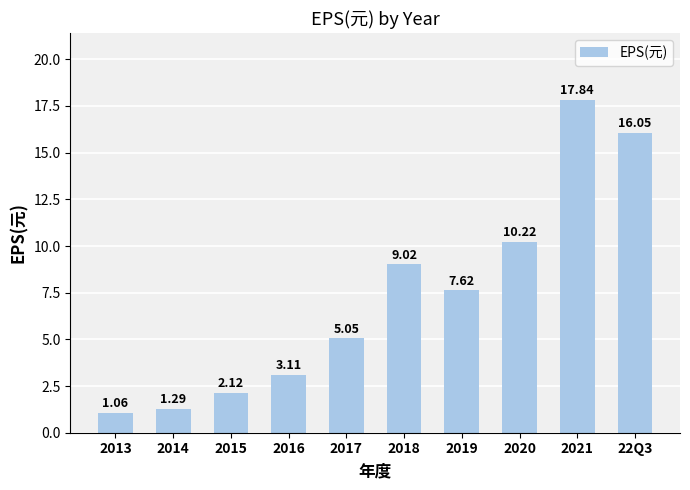

What is the sum of all values?

73.4